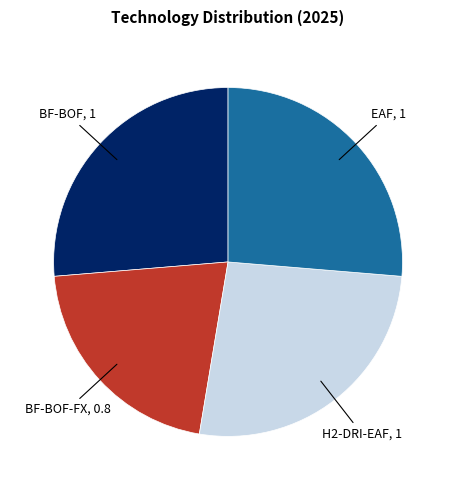

Does any single category account for the majority?

No